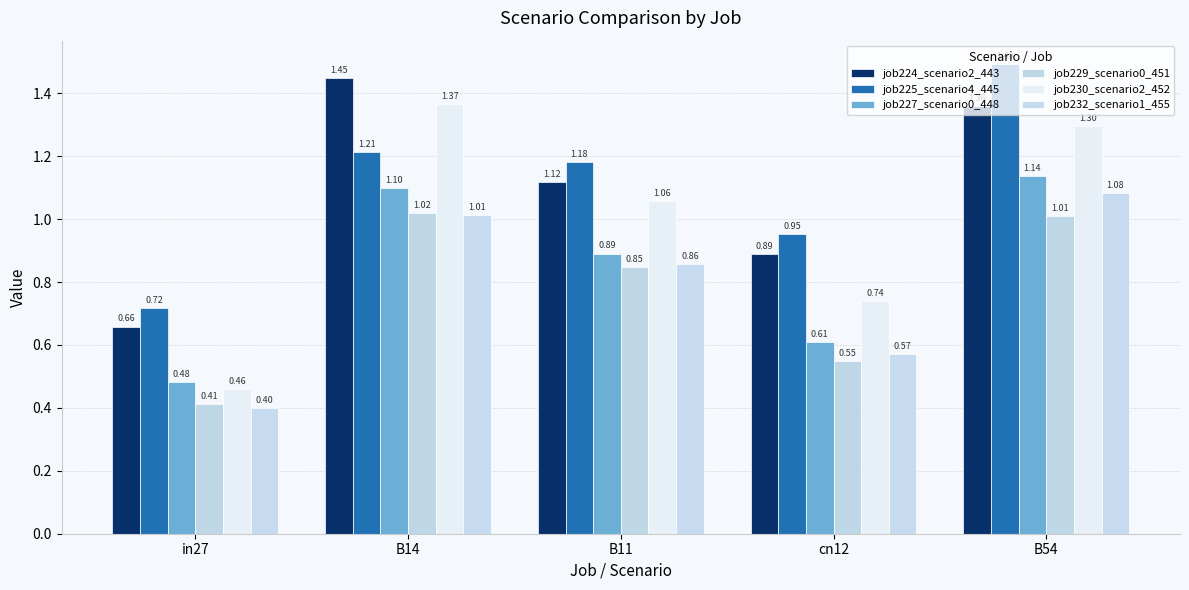

At which label does job225_scenario4_445 reach its peak?

B54